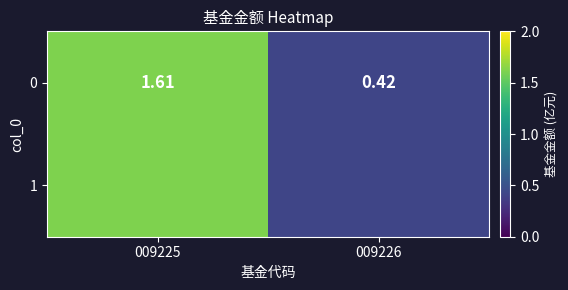

How many data points are above 1?

1